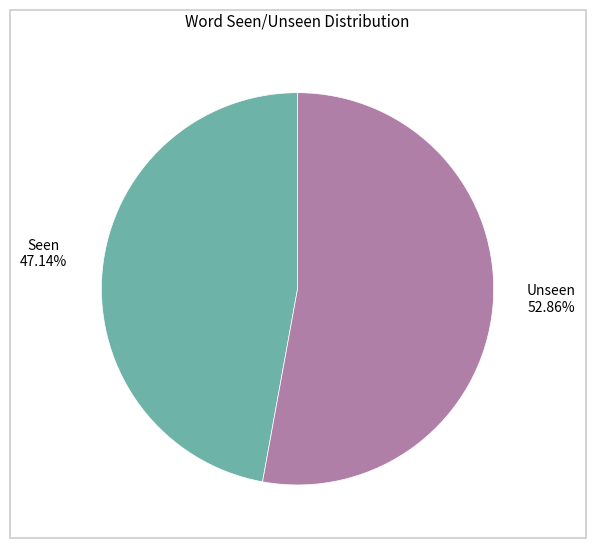

What is the largest slice in the pie chart?

Unseen